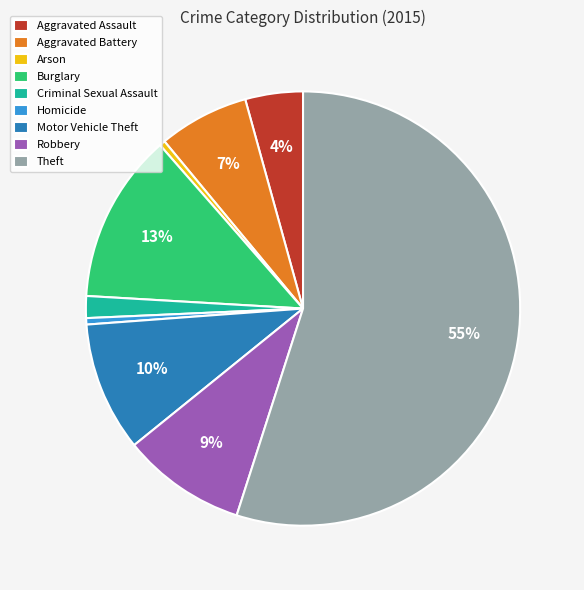

How many segments does this pie chart have?

9